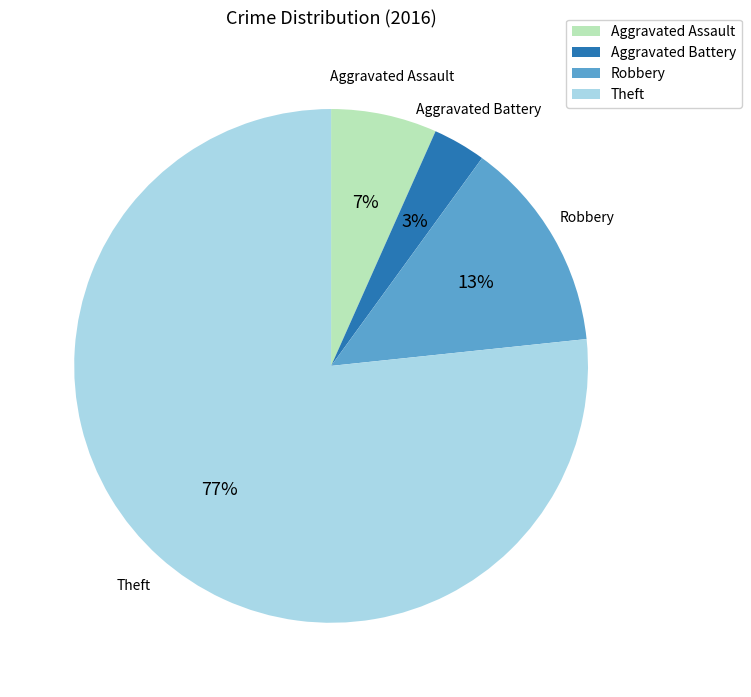

Which category has the biggest portion of the pie?

Theft